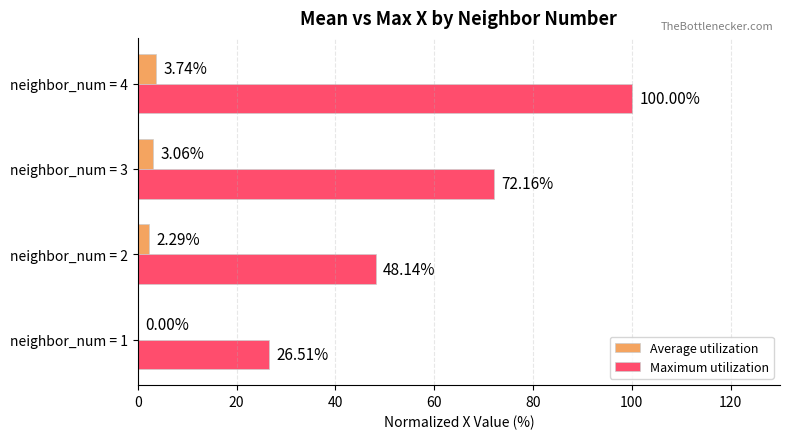

Which series changed the most between neighbor_num = 1 and neighbor_num = 2?

Maximum utilization